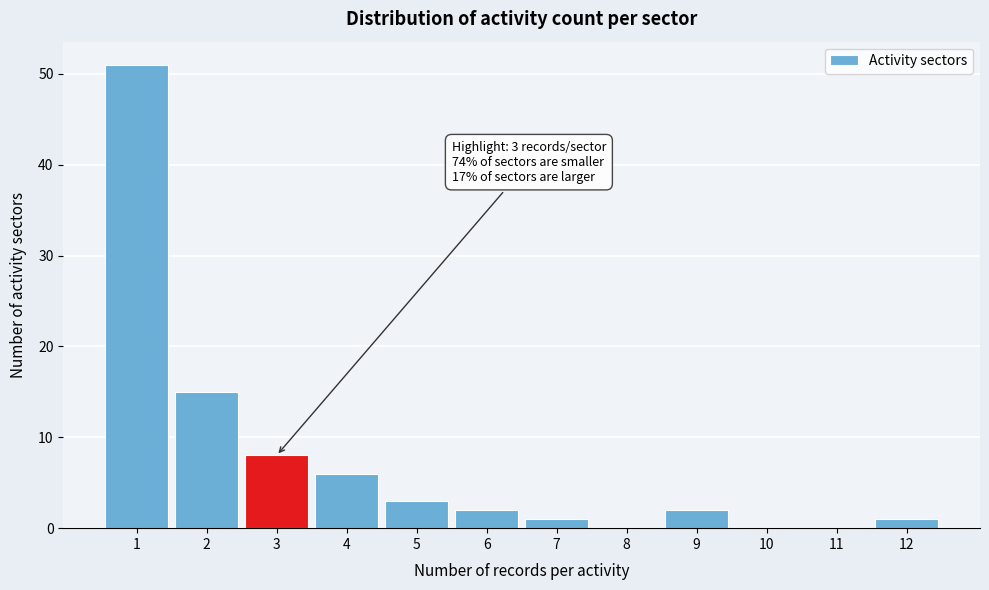

Over which range of the x-axis is the bar tallest?

0.5 to 1.5